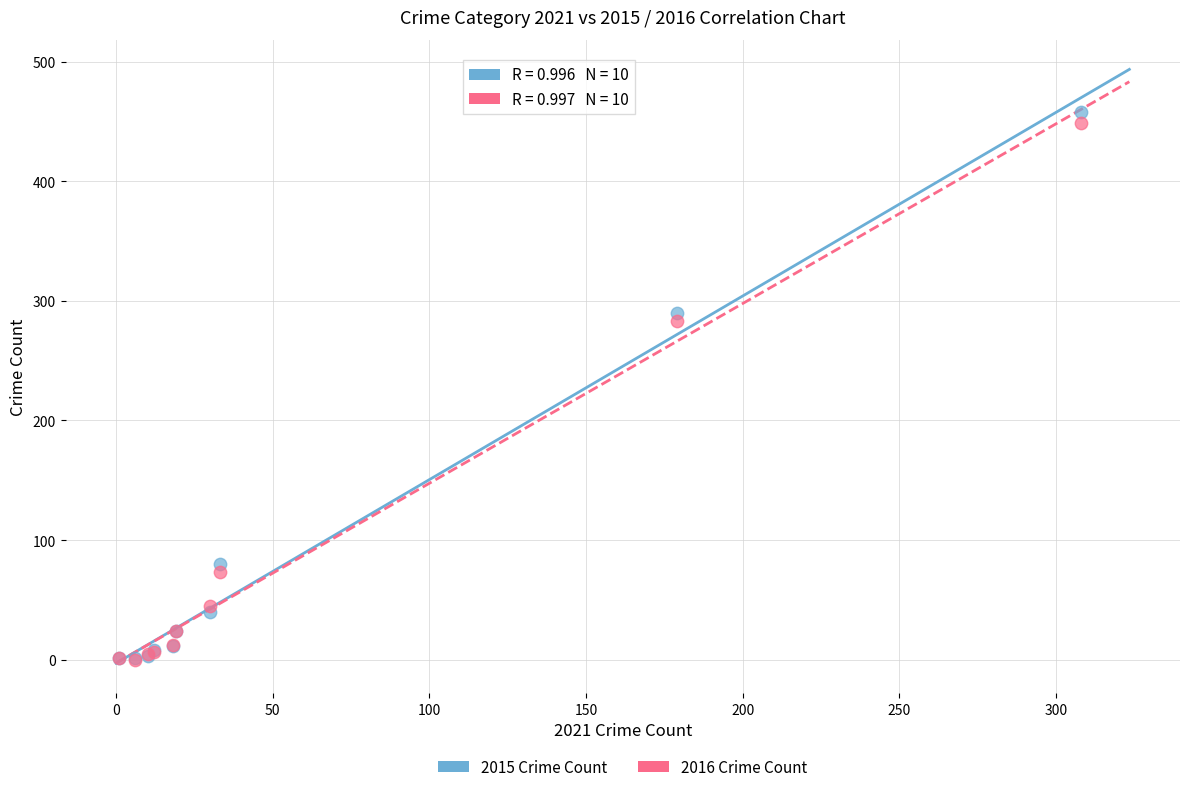

Across all series, what Y value is closest to 229?

283